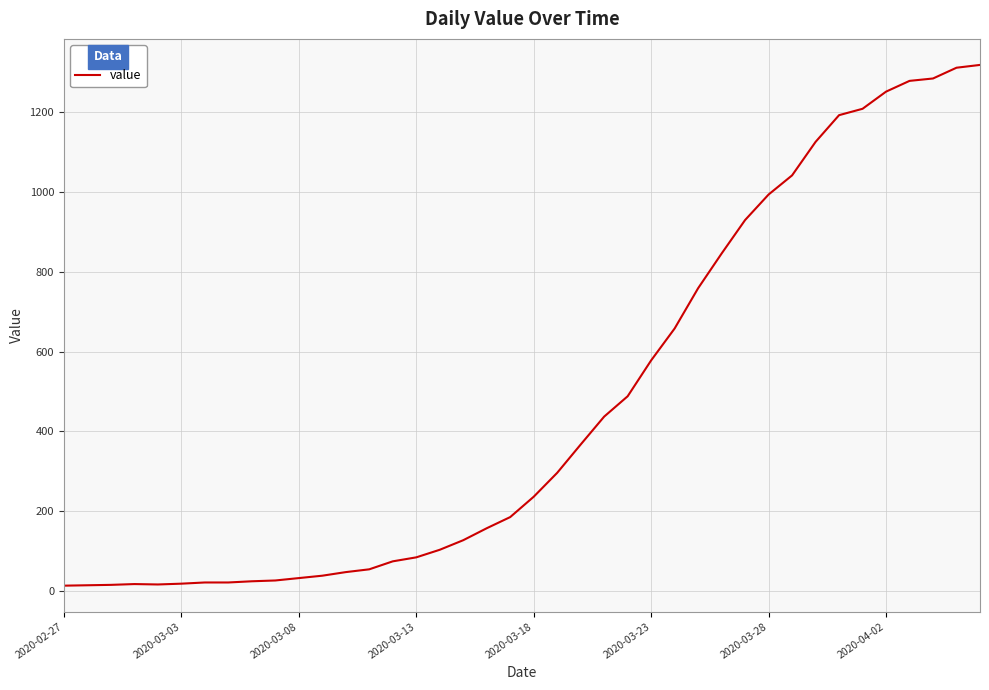

What is the difference between the maximum and minimum values?

1306